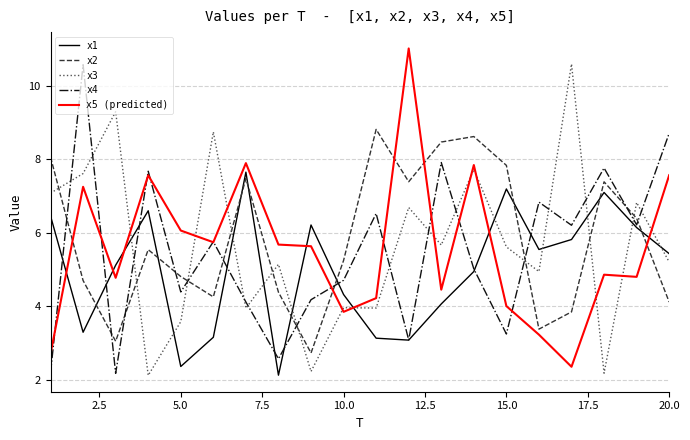

What is the maximum value shown in the chart?

11.0